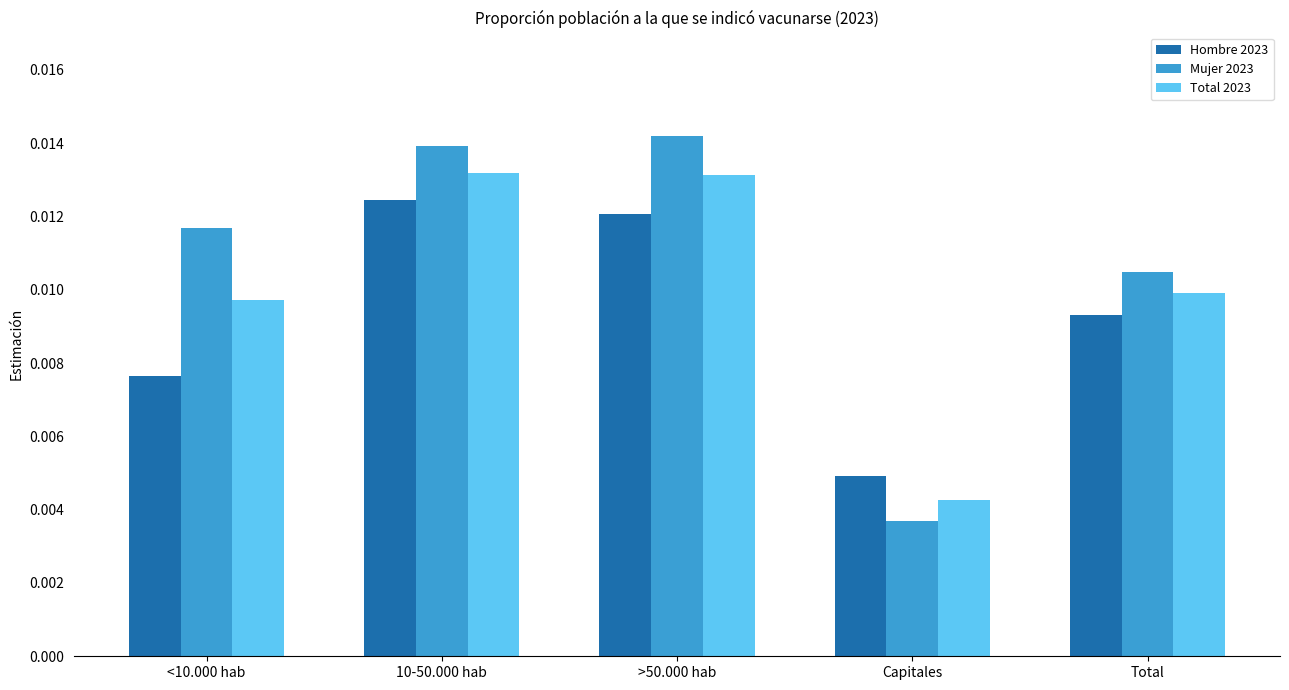

Is the value of Mujer 2023 at 10-50.000 hab greater than the value of Total 2023 at <10.000 hab?

Yes